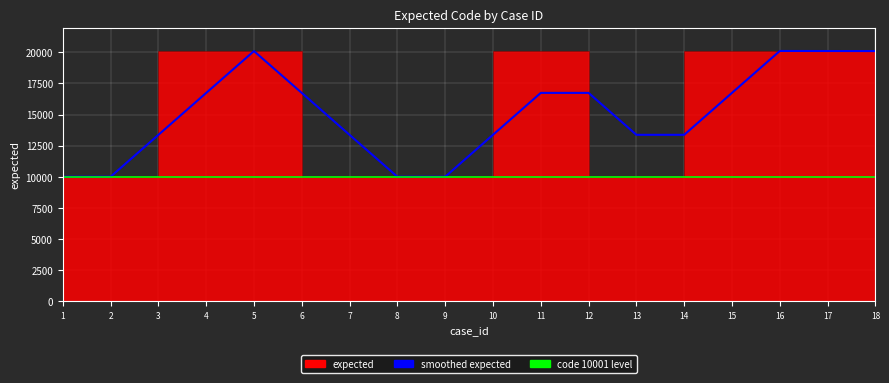

What is the ratio of the value at 12 to the value at 8?

2.0